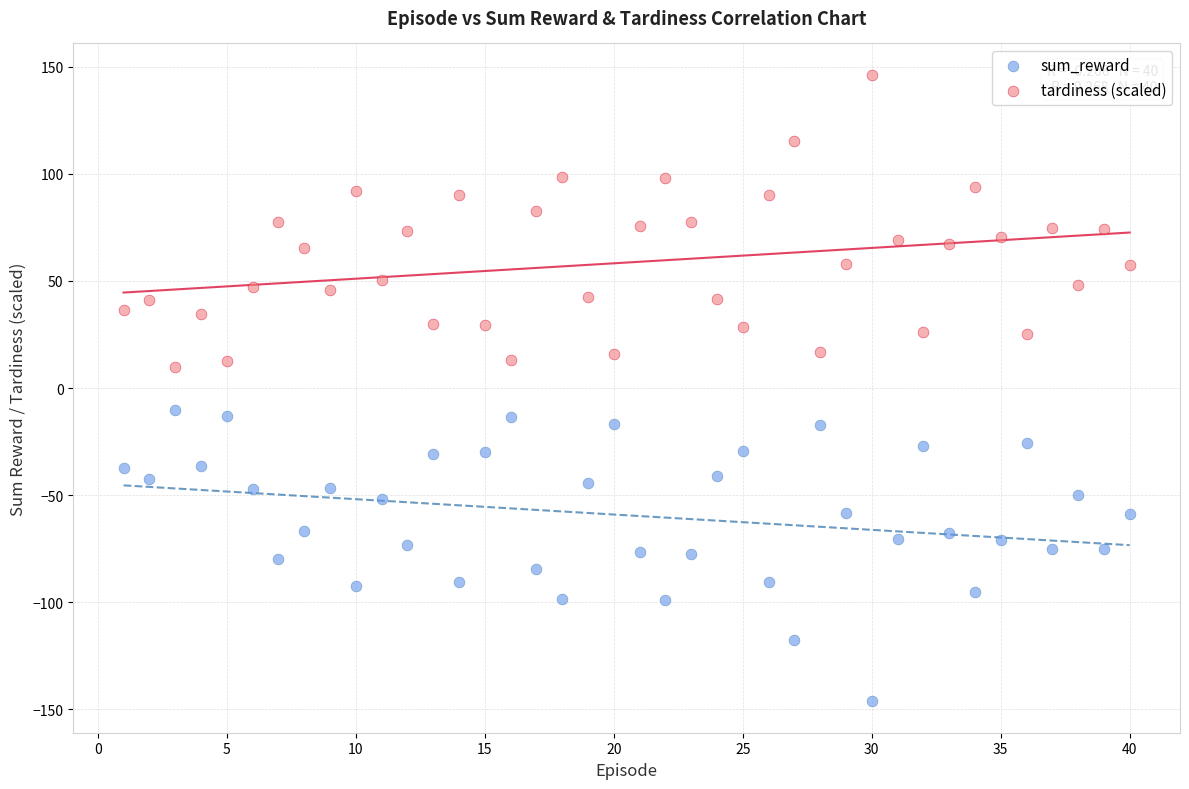

Which series contains the lowest Y value?

sum_reward